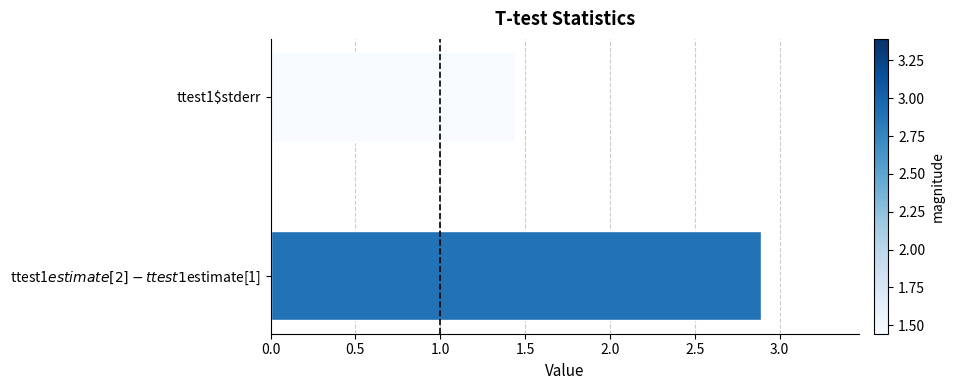

What is the value of the 1st bar from the left?

2.9